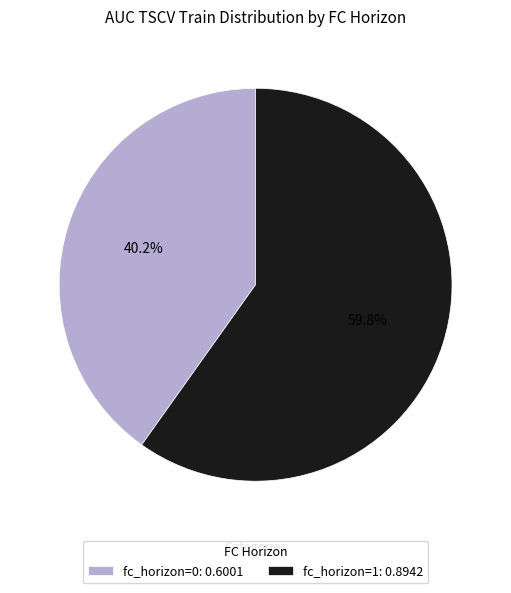

Count the number of slices in the pie.

2